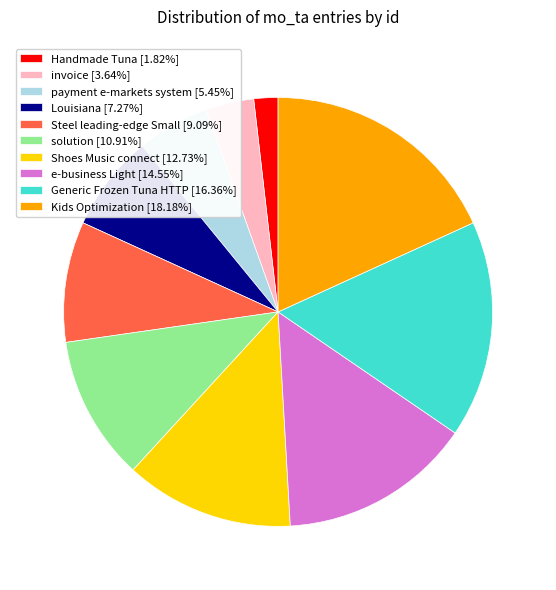

Is there any slice that represents more than half of the pie?

No